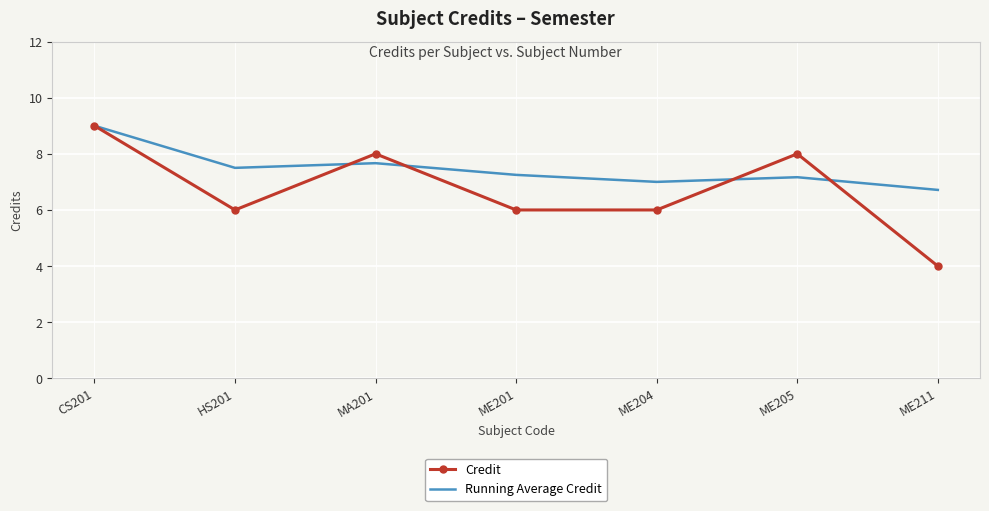

What is the difference between the maximum and second lowest values in the Credit series?

3.0